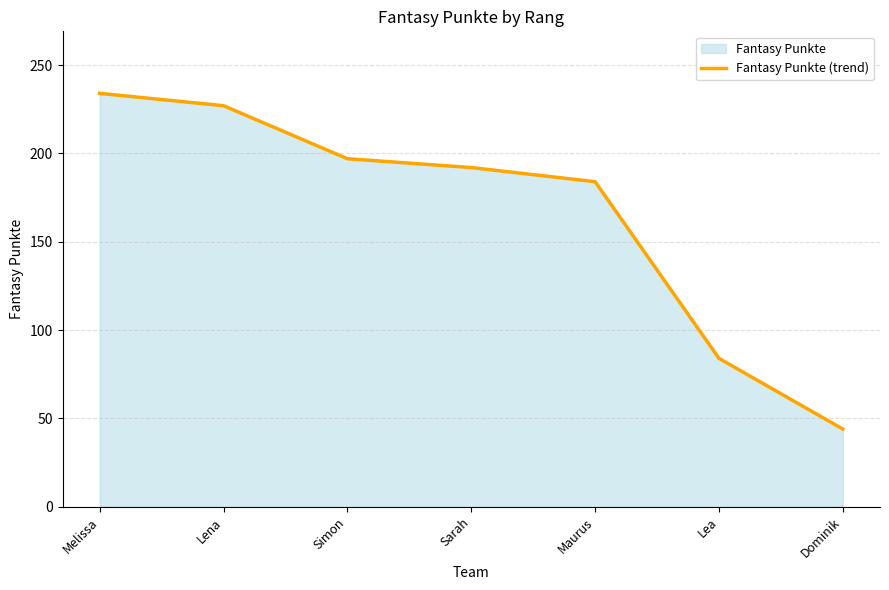

What is the ratio of the value at Sarah to the value at Lena?

0.8